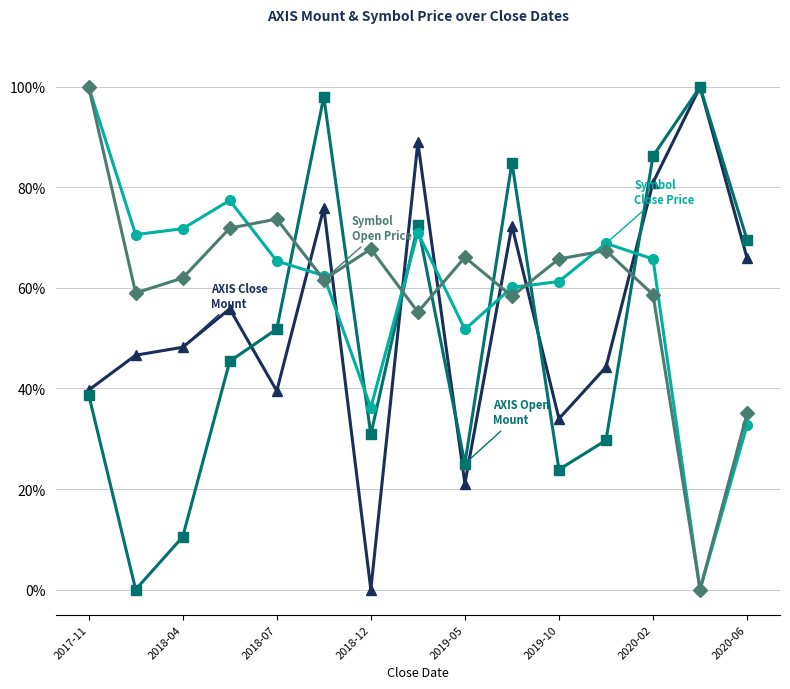

What is the maximum value shown in the chart?

100.0